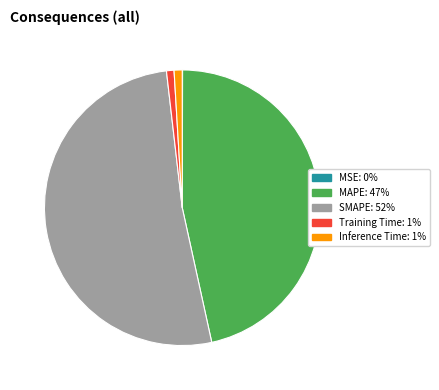

Which has a higher value, MAPE or Inference Time?

MAPE